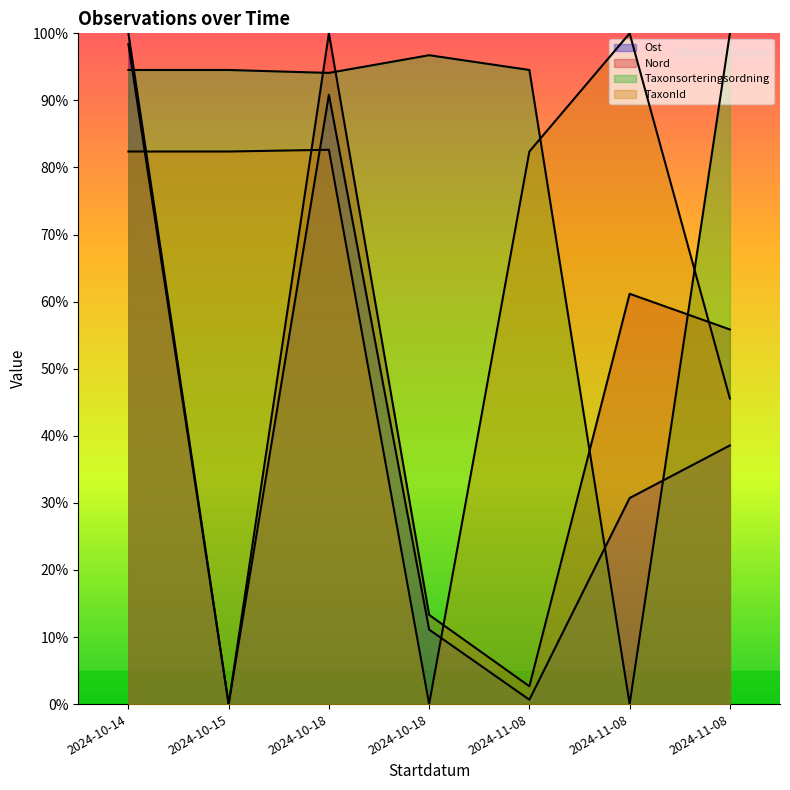

Reading right to left, extract all data points from this chart.

Ost: 38.6	30.7	0.7	11.1	90.8	0.0	100.0
Nord: 55.9	61.2	2.7	13.3	100.0	0.0	98.4
Taxonsorteringsordning: 100.0	0.0	94.5	96.7	94.1	94.5	94.5
TaxonId: 45.6	100.0	82.4	0.0	82.6	82.4	82.4